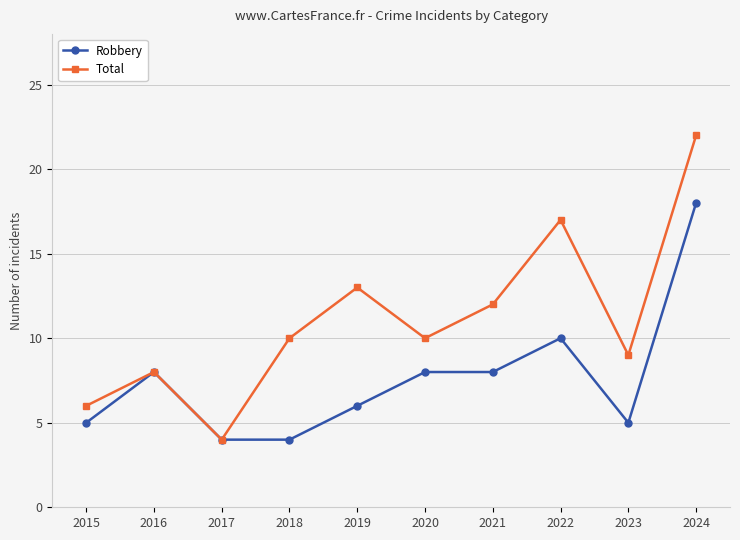

The value of Robbery at 2018 is 4. True or false?

True